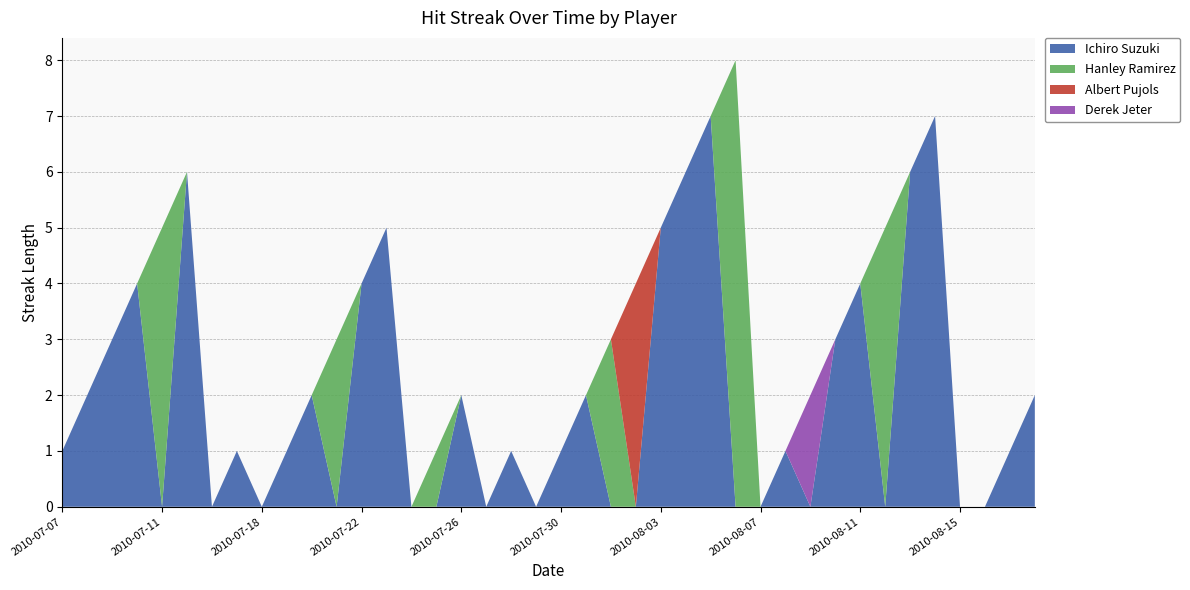

Reading left to right, what are all the values shown in this chart?

Ichiro Suzuki: 1	2	3	4	0	6	0	1	0	1	2	0	4	5	0	0	2	0	1	0	1	2	0	0	5	6	7	0	0	1	0	3	4	0	6	7	0	0	1	2
Hanley Ramirez: 0	0	0	0	5	0	0	0	0	0	0	3	0	0	0	1	0	0	0	0	0	0	3	0	0	0	0	8	0	0	0	0	0	5	0	0	0	0	0	0
Albert Pujols: 0	0	0	0	0	0	0	0	0	0	0	0	0	0	0	0	0	0	0	0	0	0	0	4	0	0	0	0	0	0	0	0	0	0	0	0	0	0	0	0
Derek Jeter: 0	0	0	0	0	0	0	0	0	0	0	0	0	0	0	0	0	0	0	0	0	0	0	0	0	0	0	0	0	0	2	0	0	0	0	0	0	0	0	0